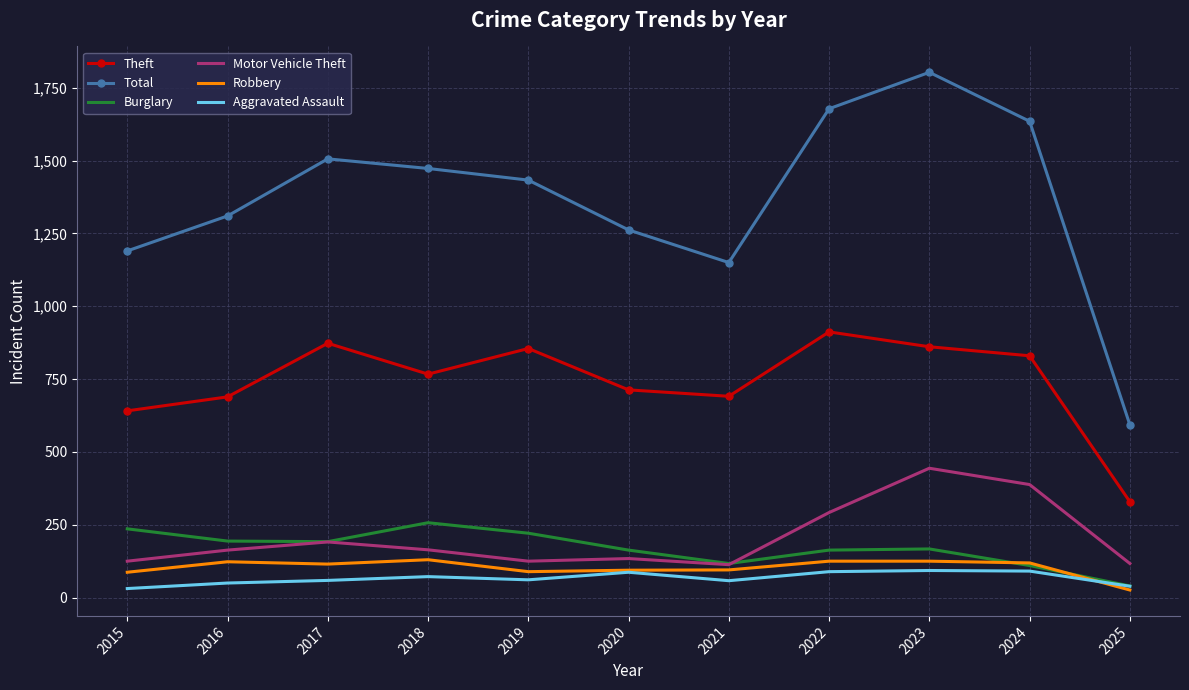

What is the maximum value for Aggravated Assault?

93